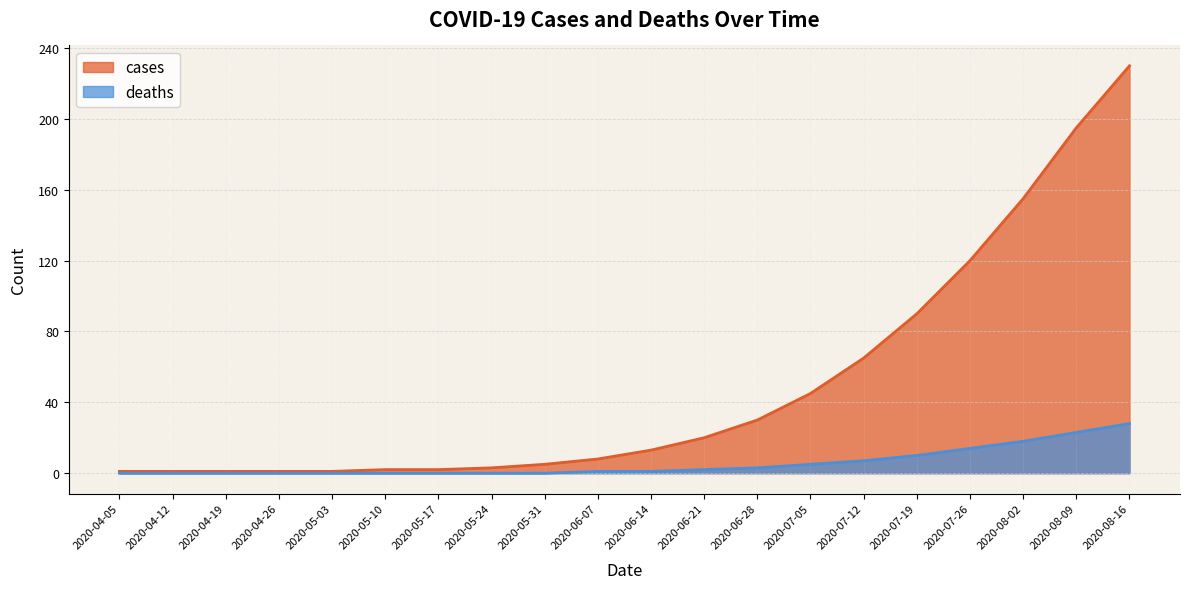

Is the value of cases at 2020-05-31 greater than the value of deaths at 2020-07-05?

No